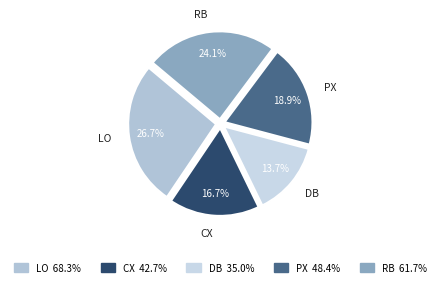

To the nearest percent, what portion does PX represent?

19%